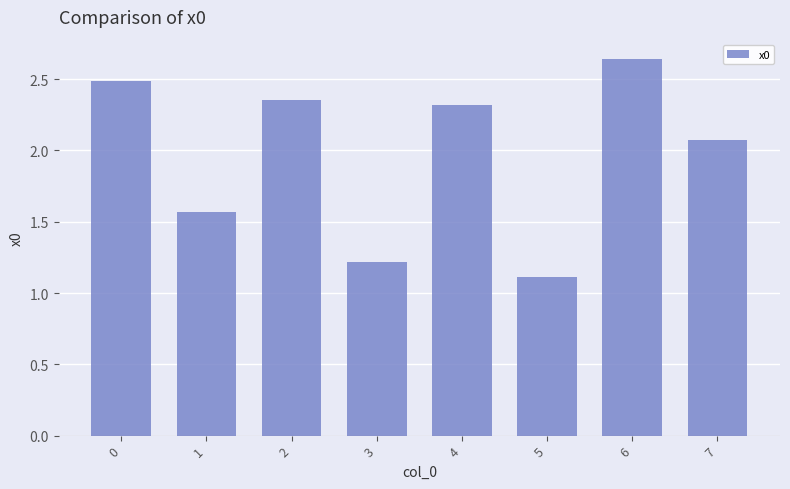

What is the value of the 5th bar from the left?

2.3